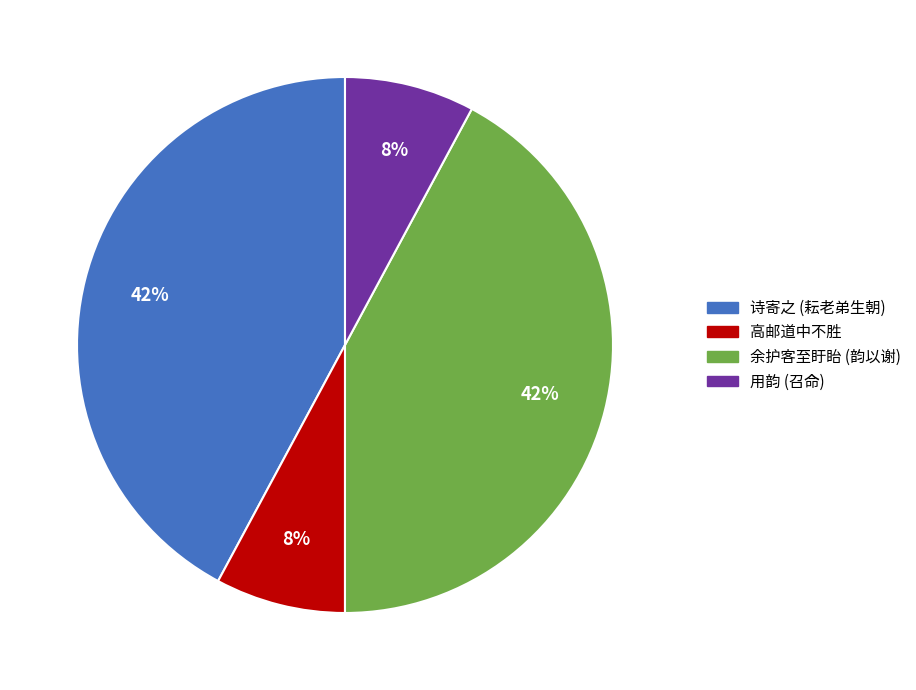

To the nearest percent, what is the difference between the largest and smallest slice percentages?

34%